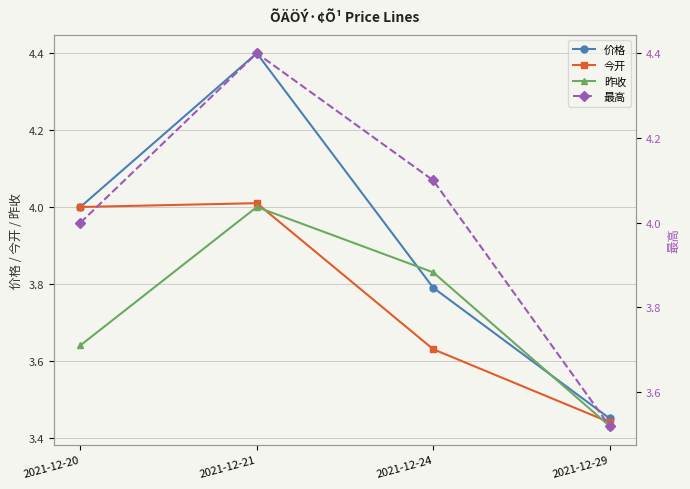

True or false: 昨收 and 价格 cross at least once.

True